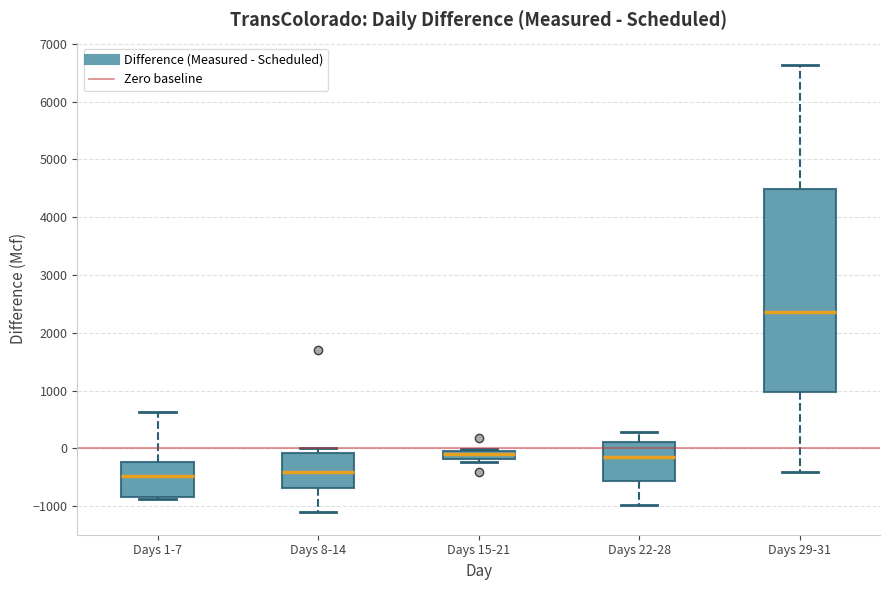

Where is the lower edge of the box for Days 8-14 on the y-axis? The values are not printed on the chart, so give them approximately, as read against the axis.

-700